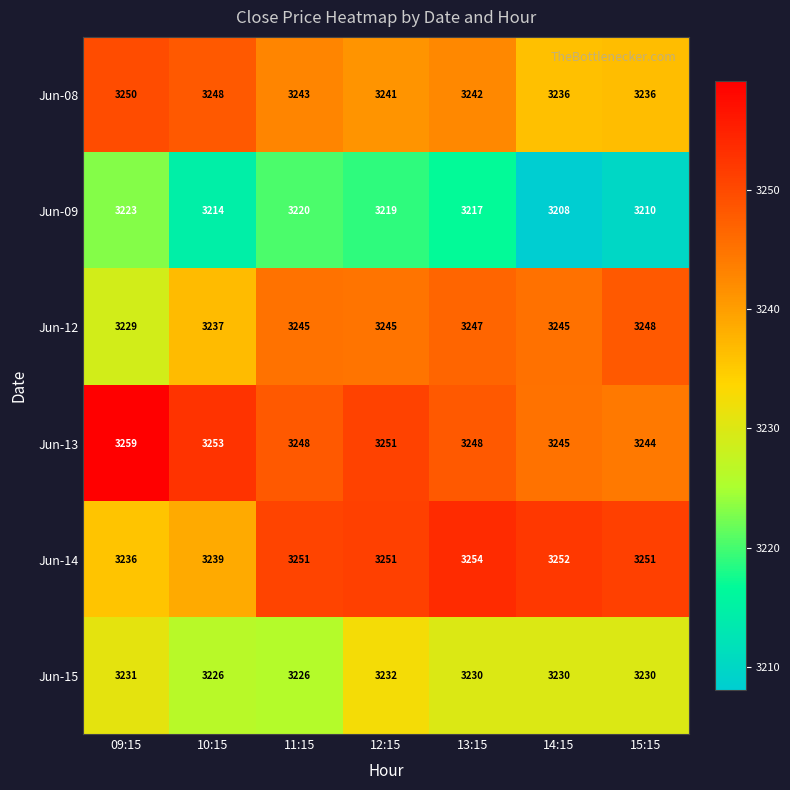

At which label does Jun-14 reach its peak?

13:15